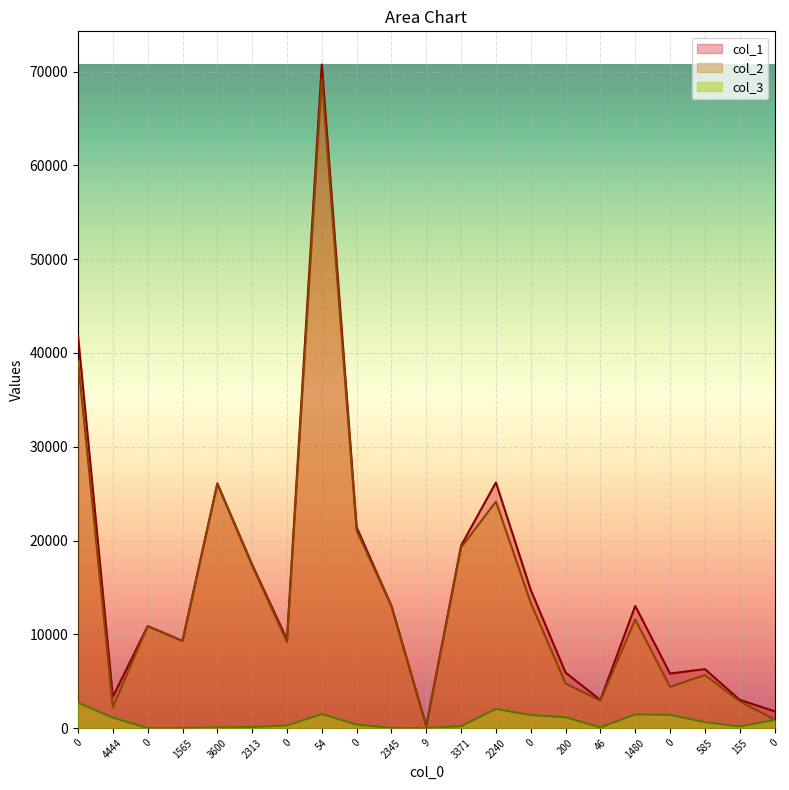

Read the col_1 value at 1480.

13028